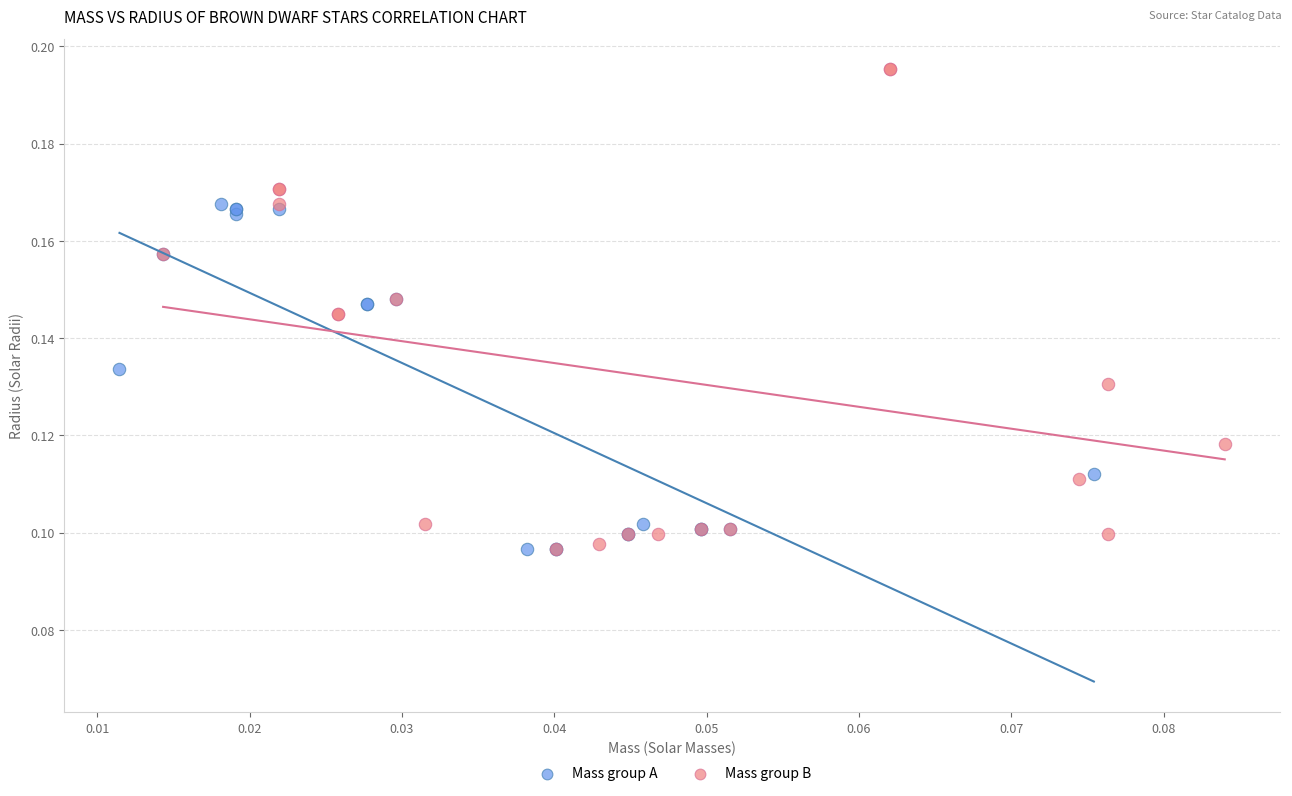

Which series reaches the maximum Y coordinate?

Mass group B